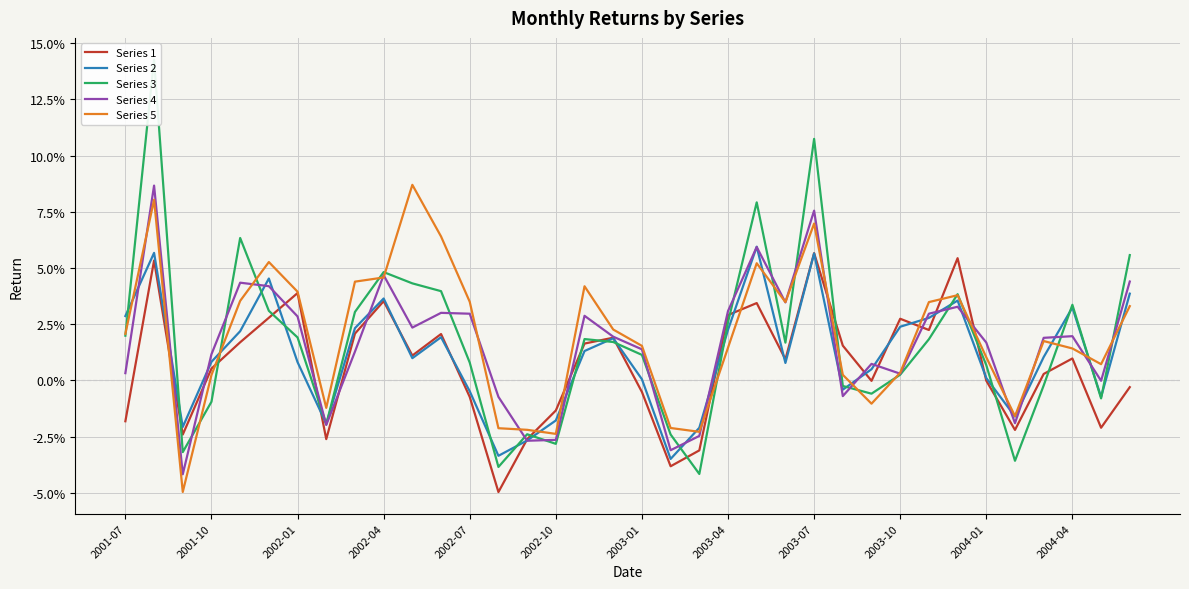

How many interior local valleys does the Series 5 series have?

8